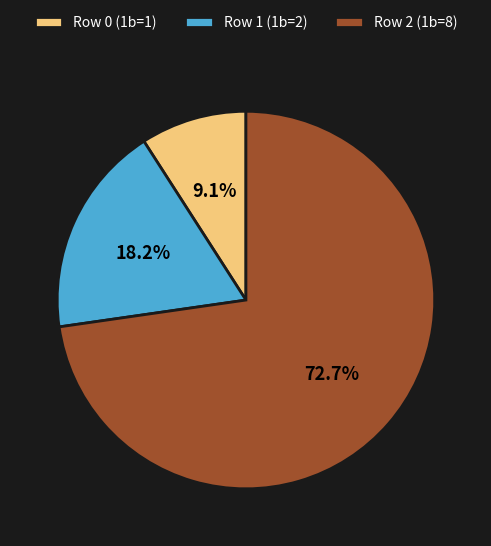

Count the number of slices in the pie.

3